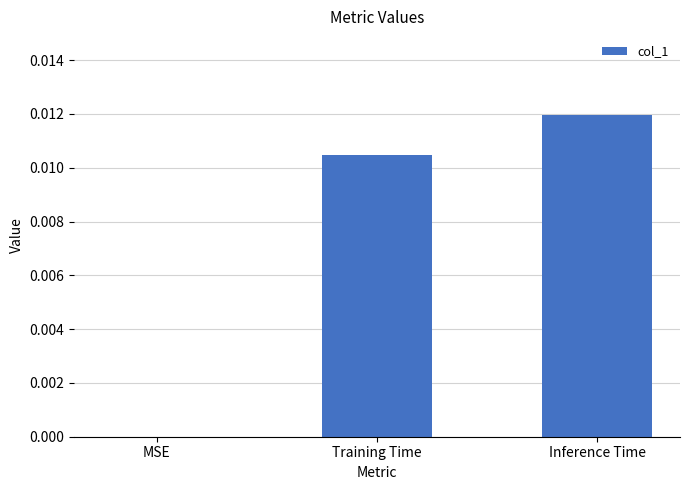

Which label corresponds to the largest value in the chart?

Inference Time